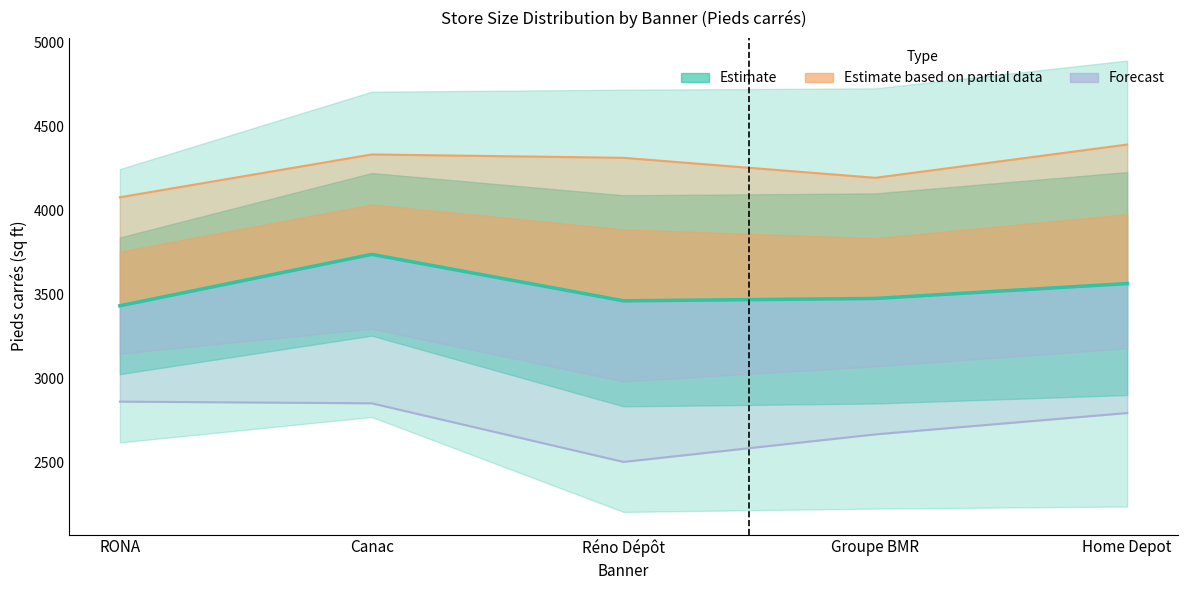

At how many categories does at least one series exceed 2877?

5